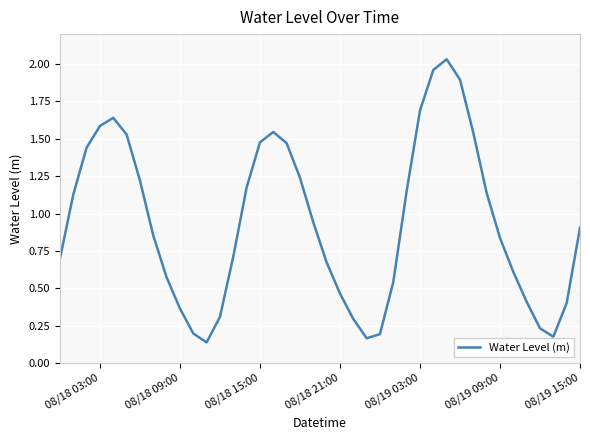

What is the difference between the maximum and minimum values?

1.9